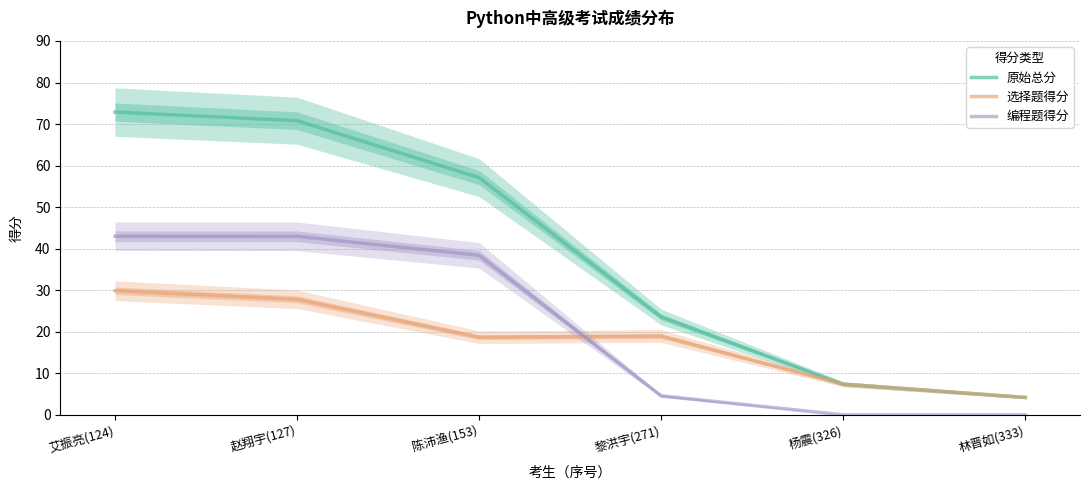

True or false: 选择题得分 has a value of 4.2 at 林晋如(333).

True